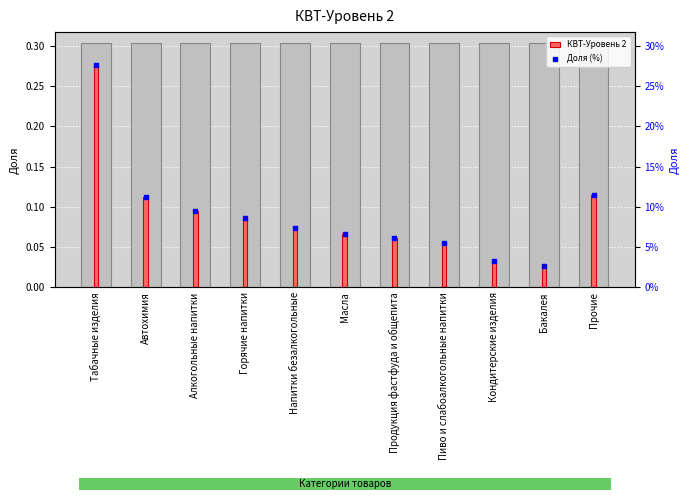

Which series has the largest Y range (max minus min)?

КВТ-Уровень 2